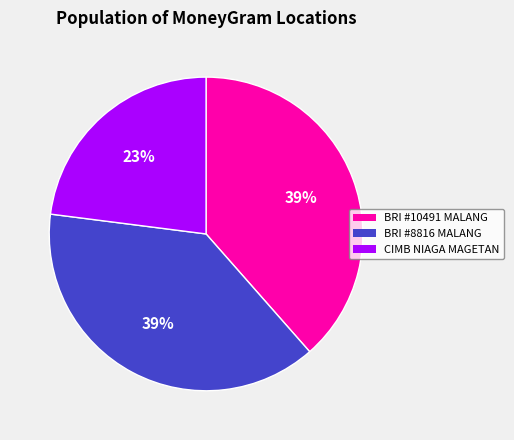

Which slice is the smallest?

CIMB NIAGA MAGETAN